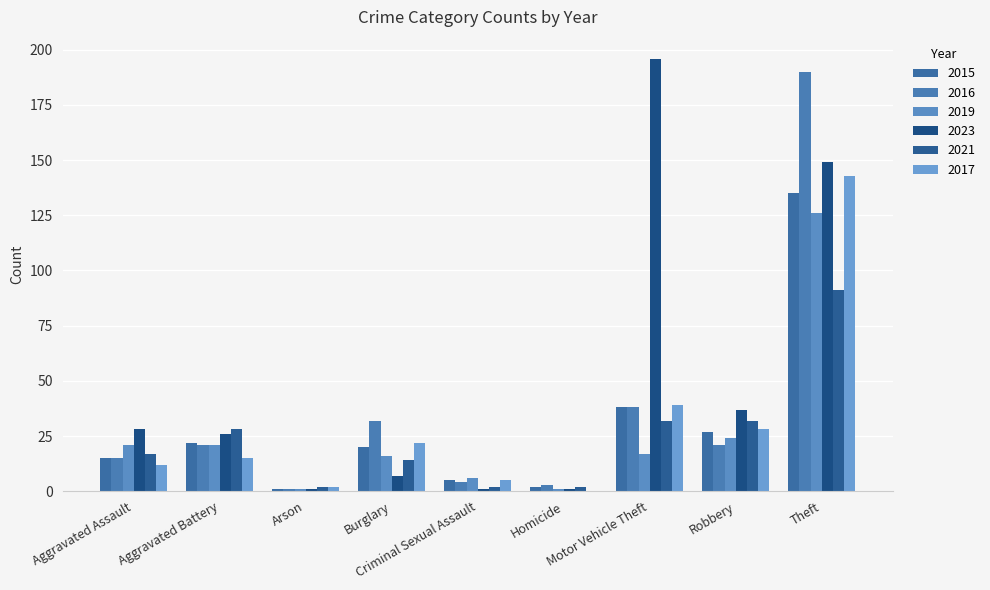

What is the label of the 2nd bar from the left?

Aggravated Battery